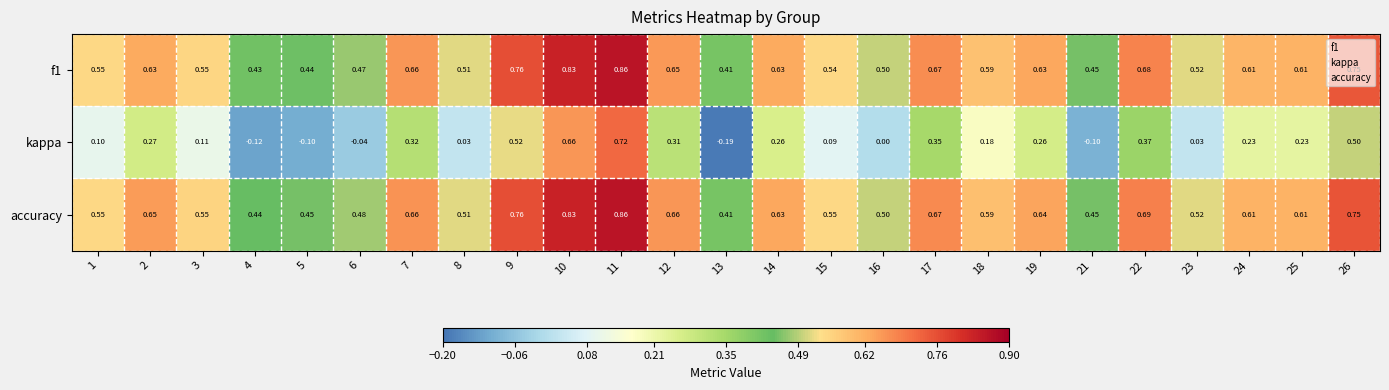

How many series are shown in this chart?

3